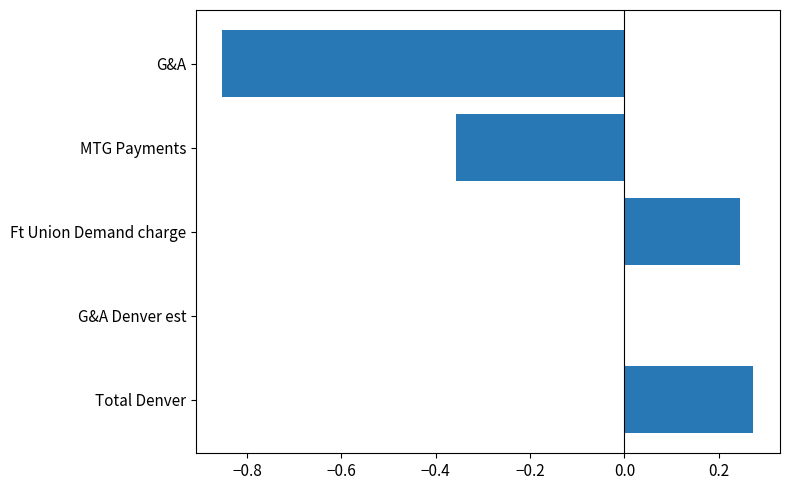

True or false: the data shows 0.4 at Total Denver.

False